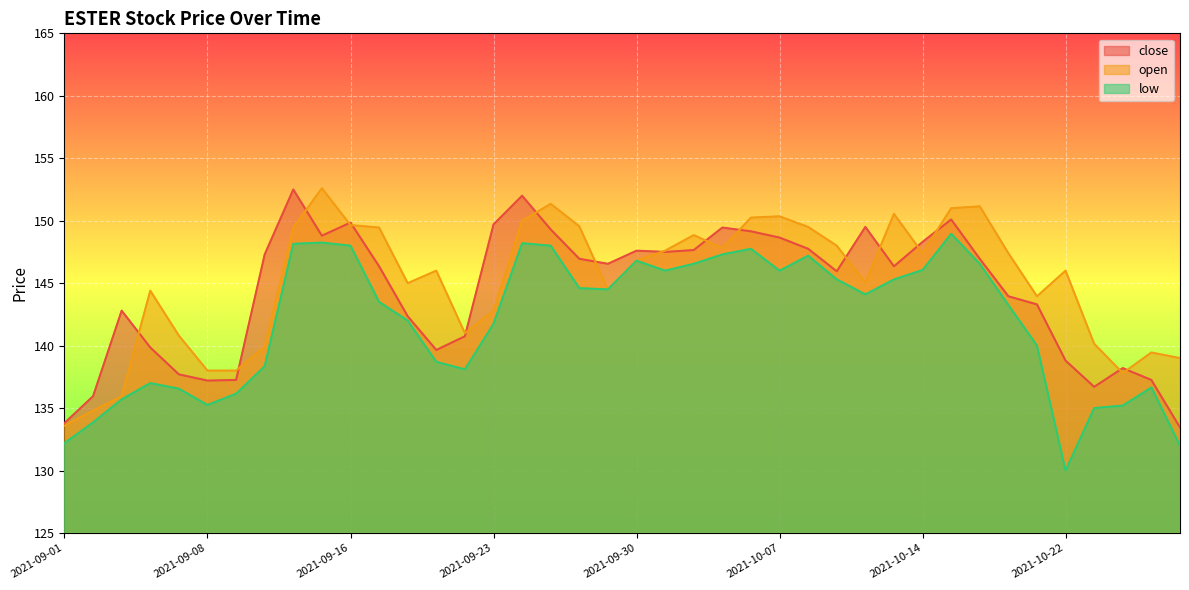

What value does the open series have at 2021-10-13?

150.6